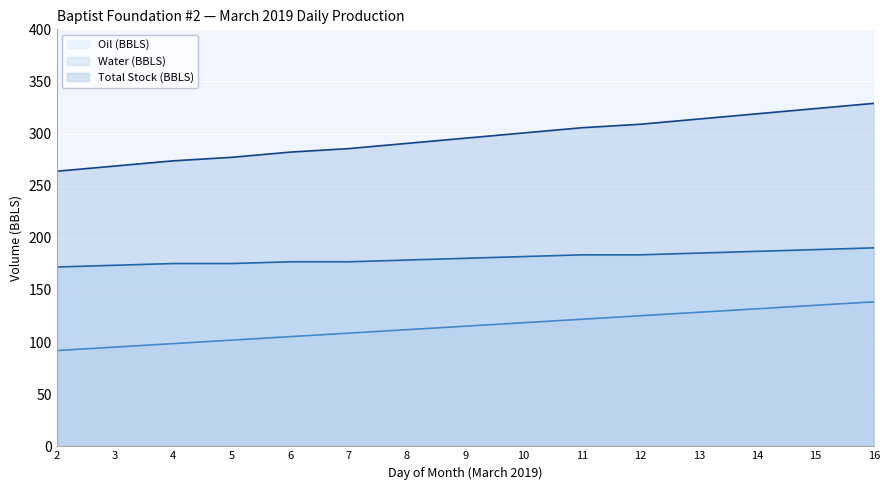

How many data points in Water (BBLS) (line) are above 180?

8